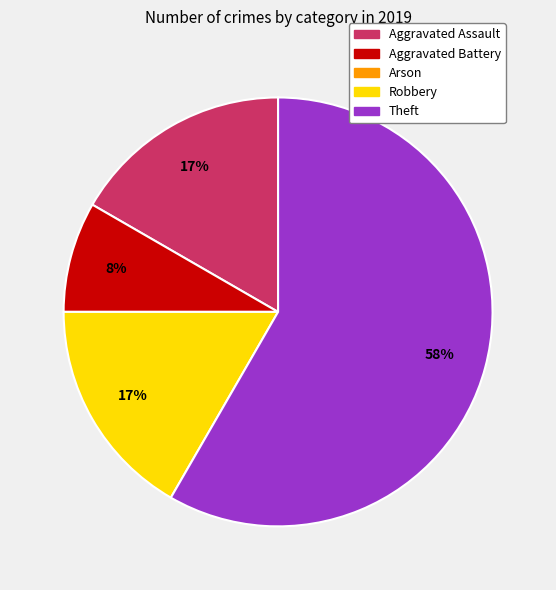

What is the largest slice in the pie chart?

Theft